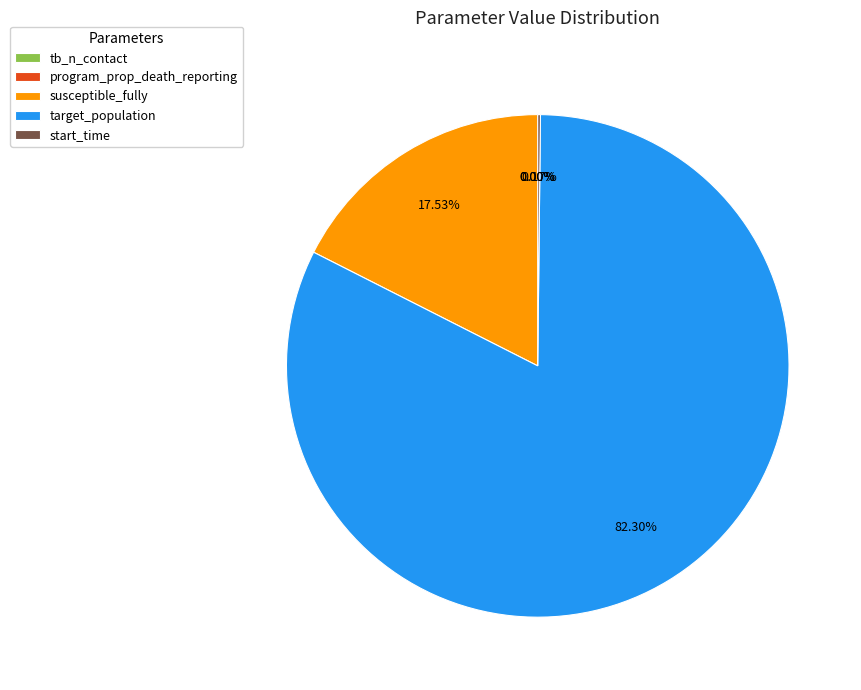

What is the largest slice in the pie chart?

target_population